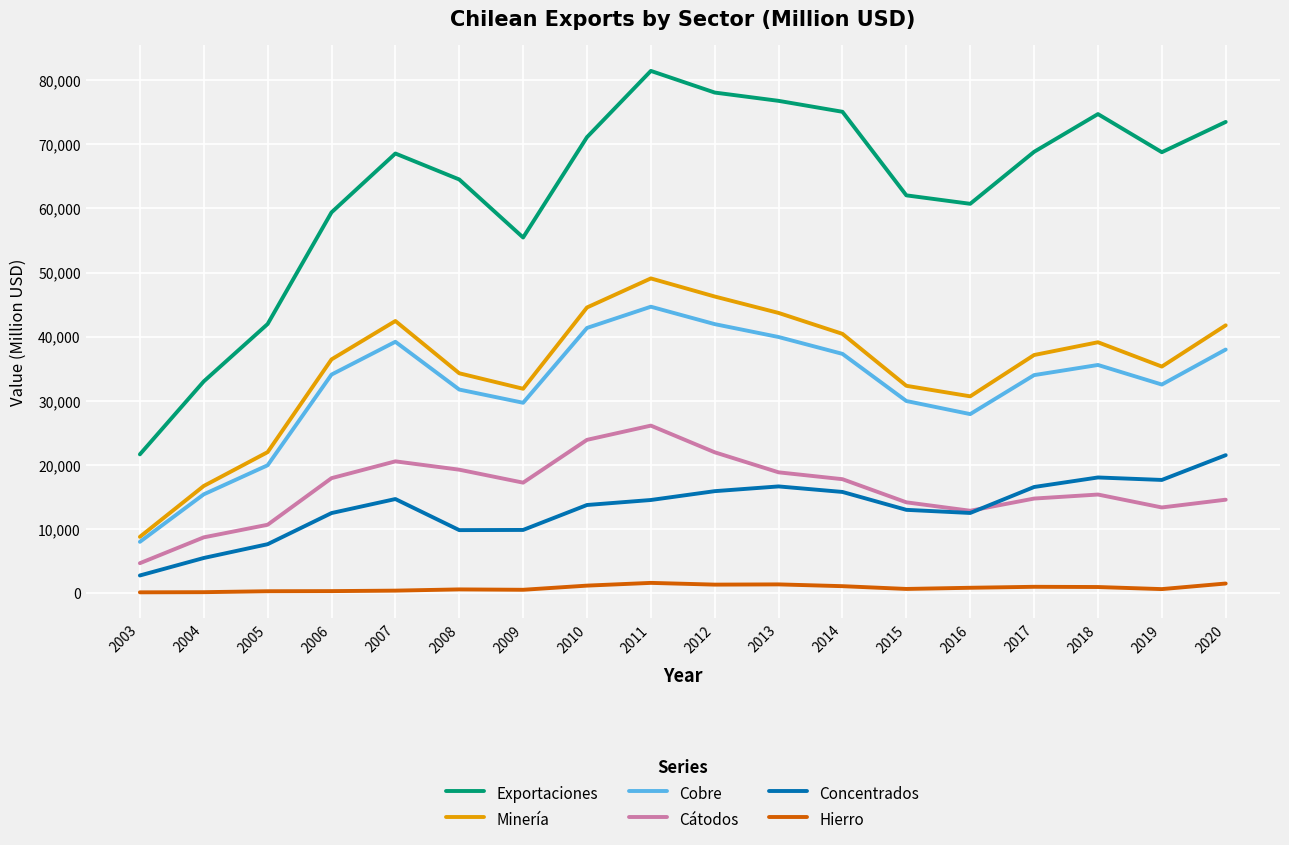

Is it true that Minería equals 63068 at 2017?

False